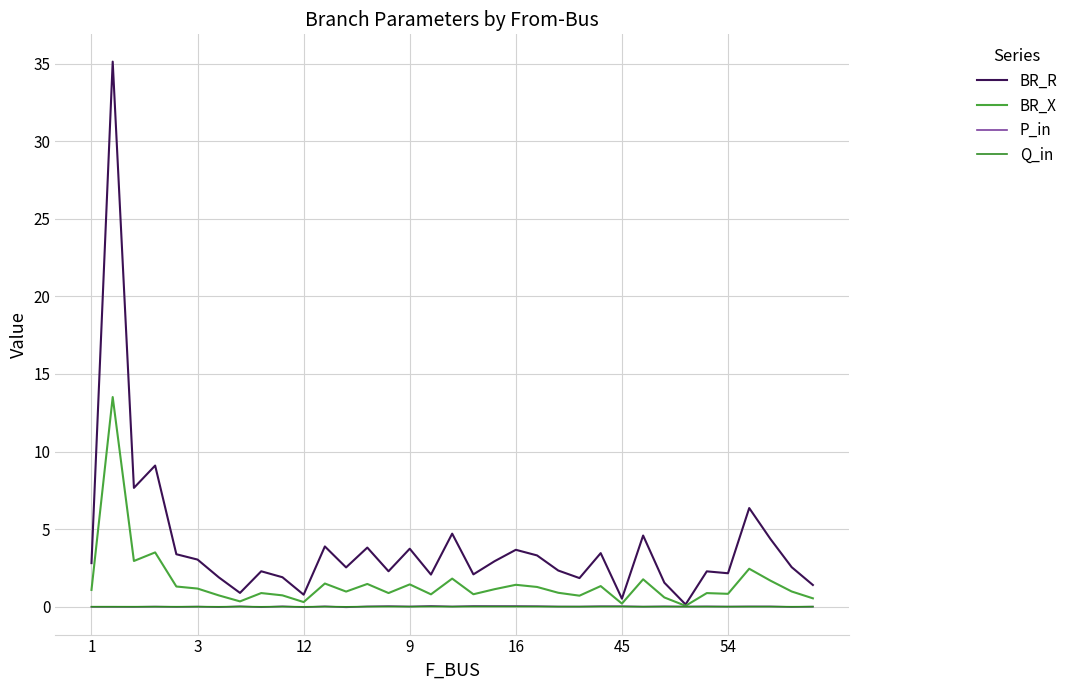

Which series has the widest spread of values?

BR_R